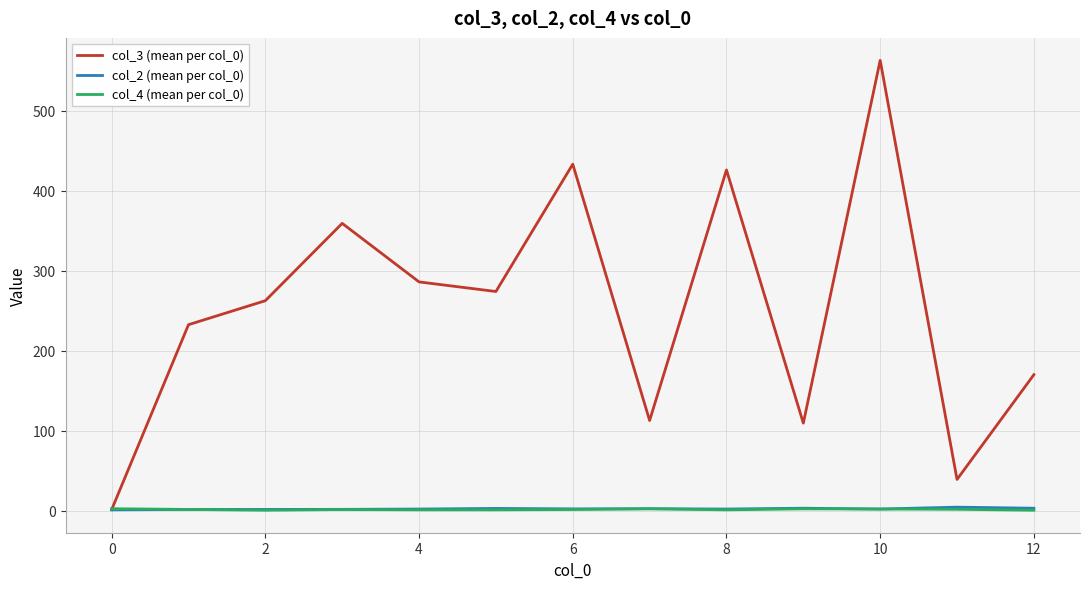

Which series has the largest total across all categories?

col_3 (mean per col_0)